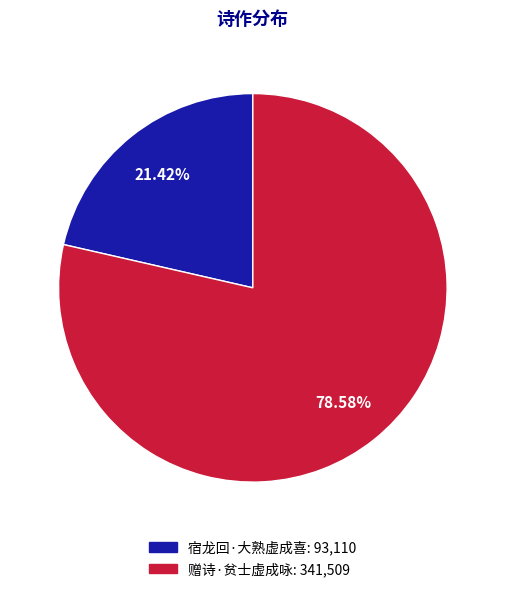

How many slices are in this pie chart?

2